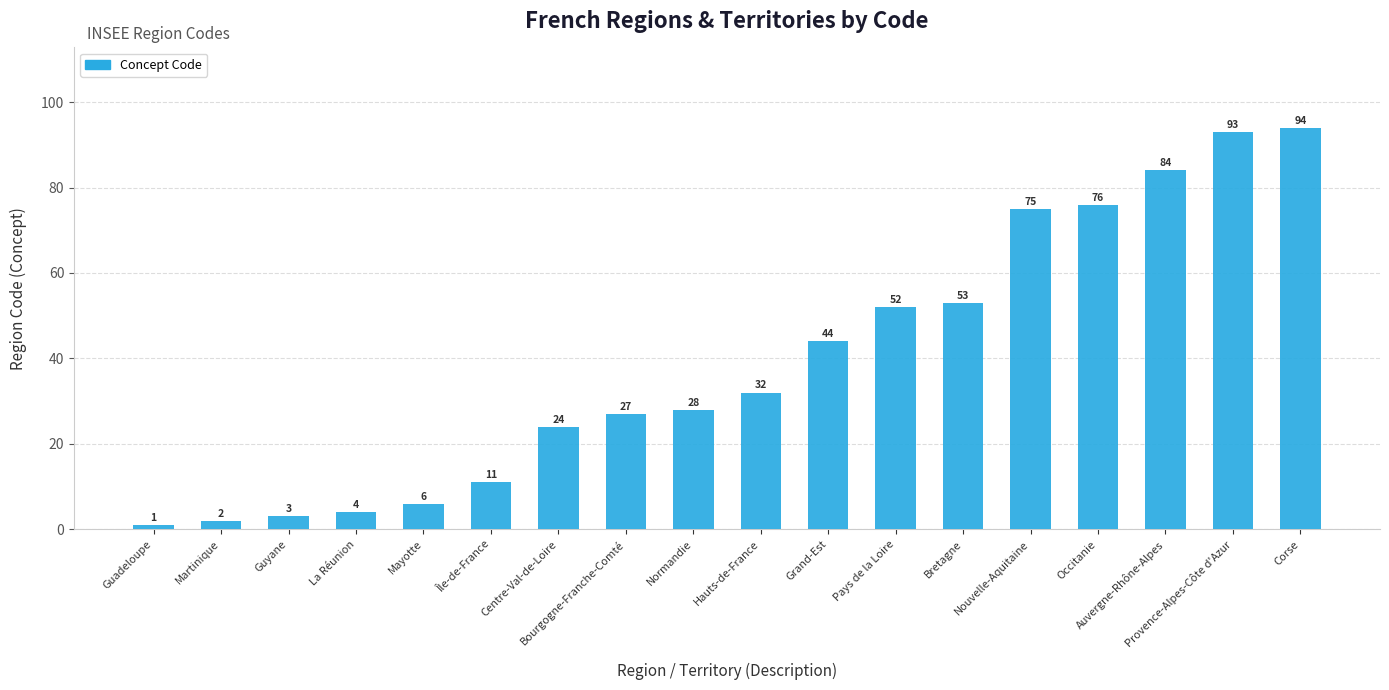

List the labels in order of value, largest first.

Corse, Provence-Alpes-Côte d'Azur, Auvergne-Rhône-Alpes, Occitanie, Nouvelle-Aquitaine, Bretagne, Pays de la Loire, Grand-Est, Hauts-de-France, Normandie, Bourgogne-Franche-Comté, Centre-Val-de-Loire, Île-de-France, Mayotte, La Réunion, Guyane, Martinique, Guadeloupe